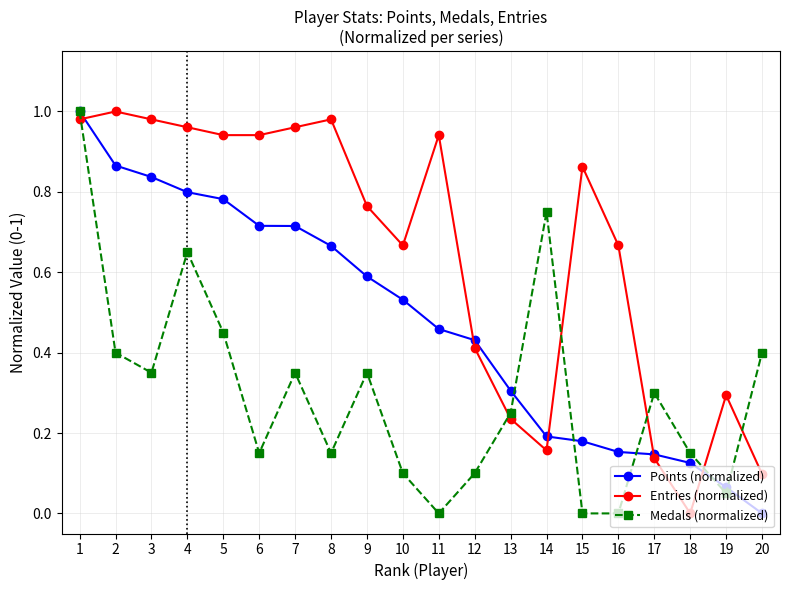

How many distinct data groups are displayed?

3